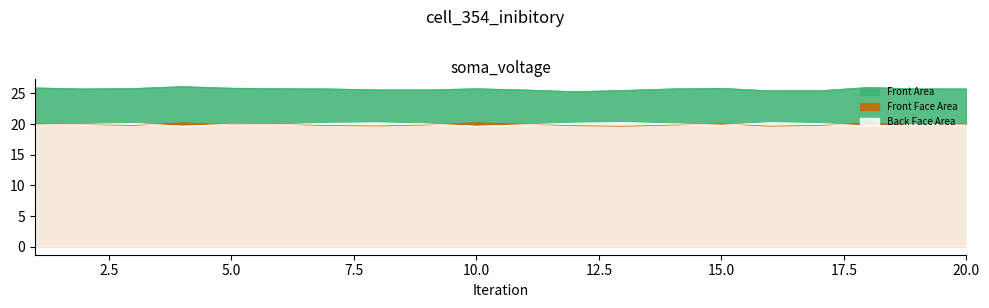

At which category does Front Area reach its first local peak?

4